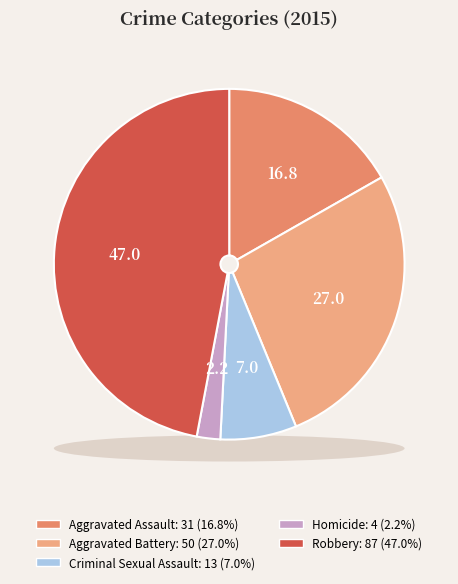

Does any single category account for the majority?

No